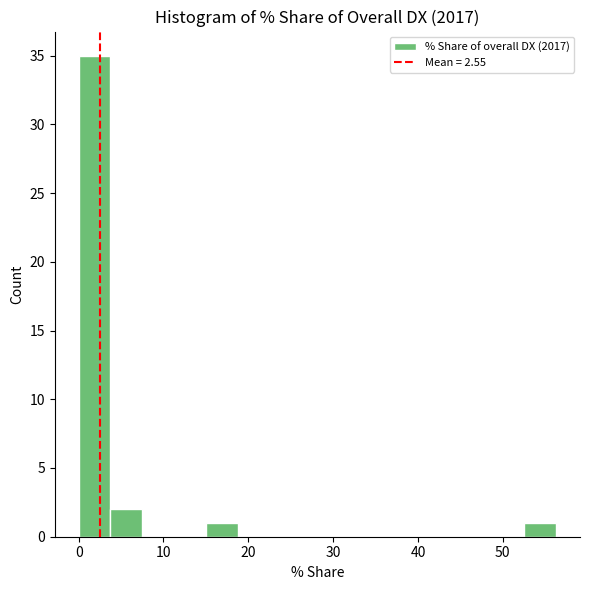

Read against the x-axis, roughly where is the centre of the tallest bar?

2